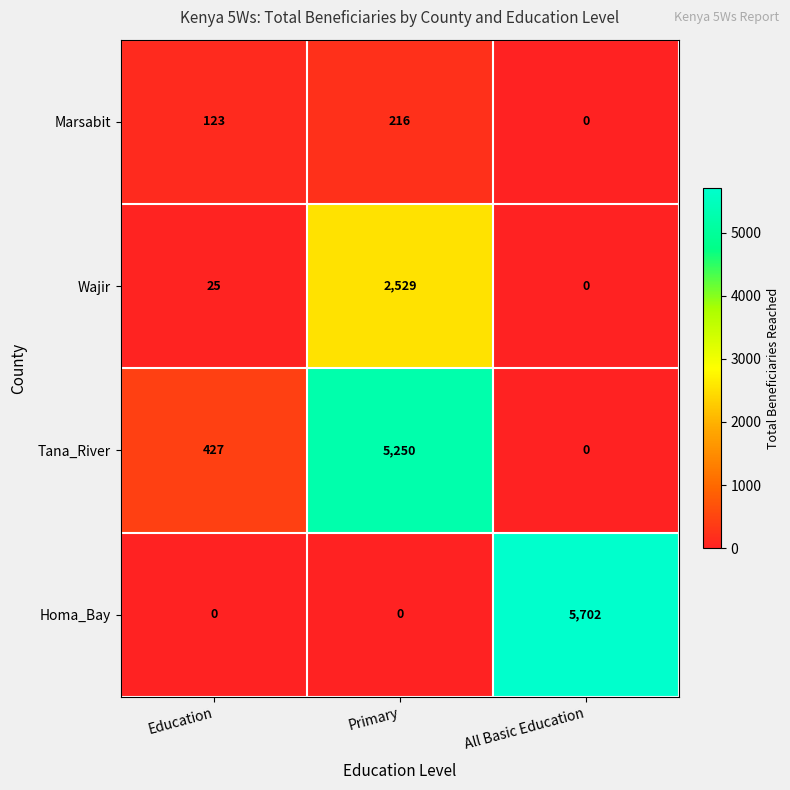

What is the difference between the maximum and minimum values in the Tana_River series?

5250